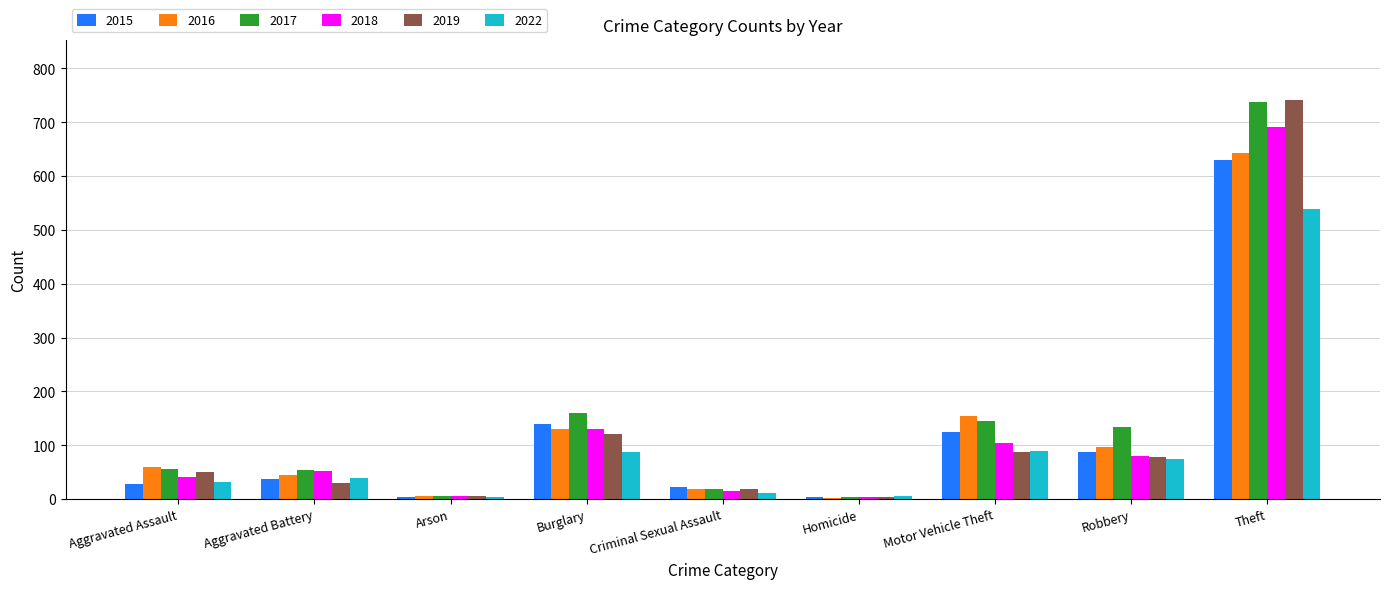

Is the value of 2017 at Arson greater than the value of 2022 at Aggravated Assault?

No